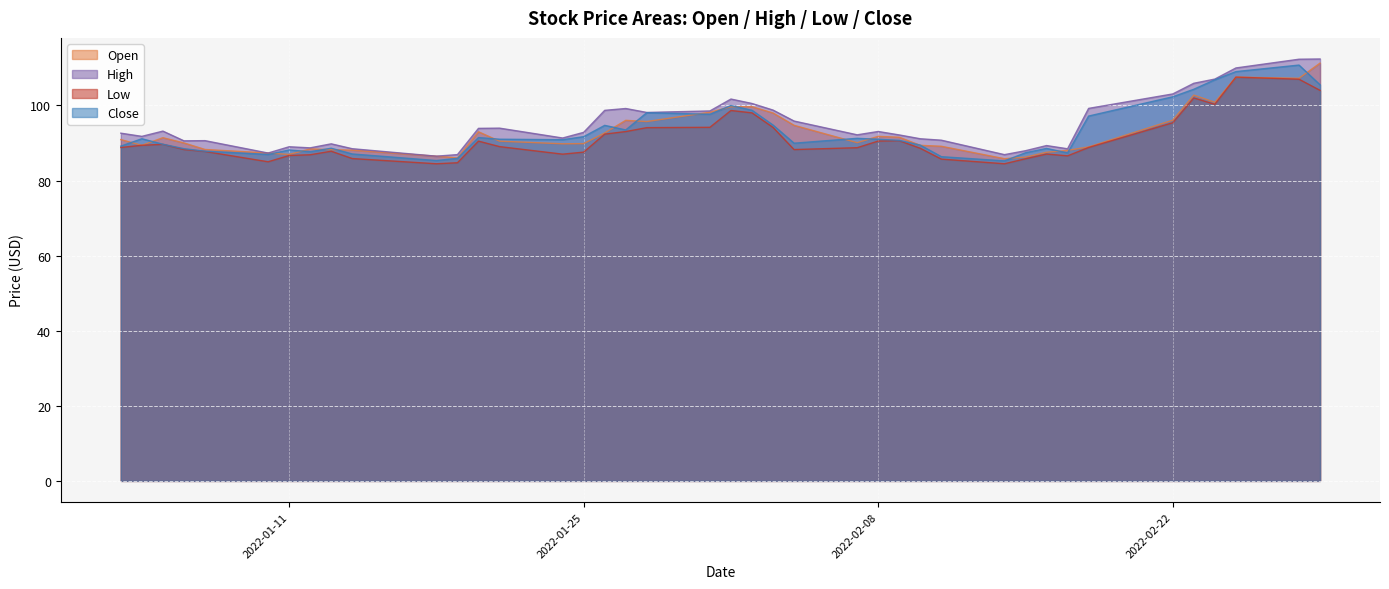

True or false: Open has a value of 99.7 at 2022-02-01.

True